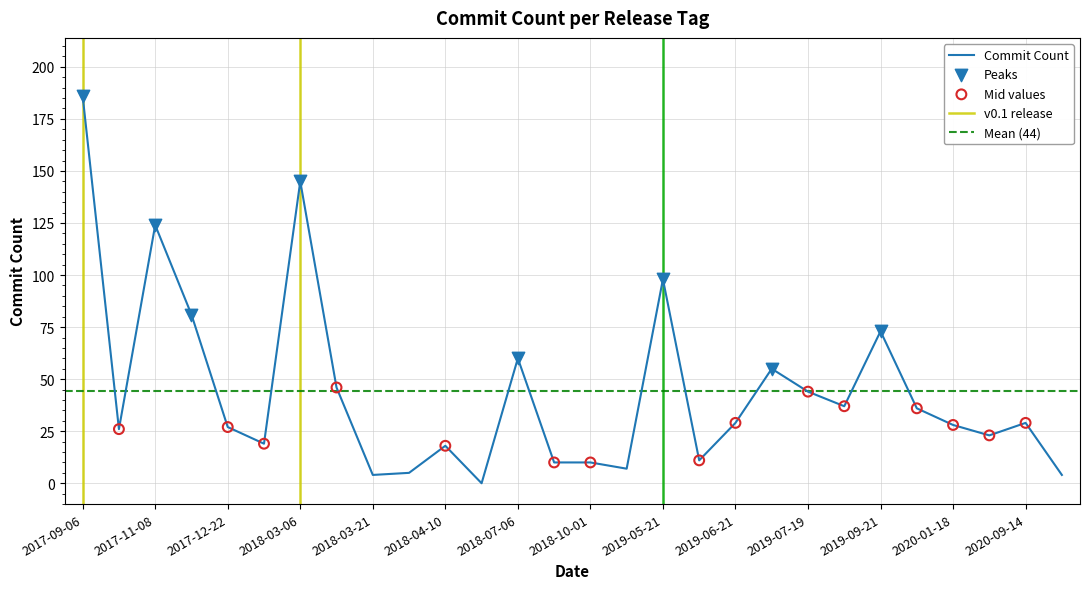

Which has a higher value, 2018-08-09 or 2020-01-18?

2020-01-18